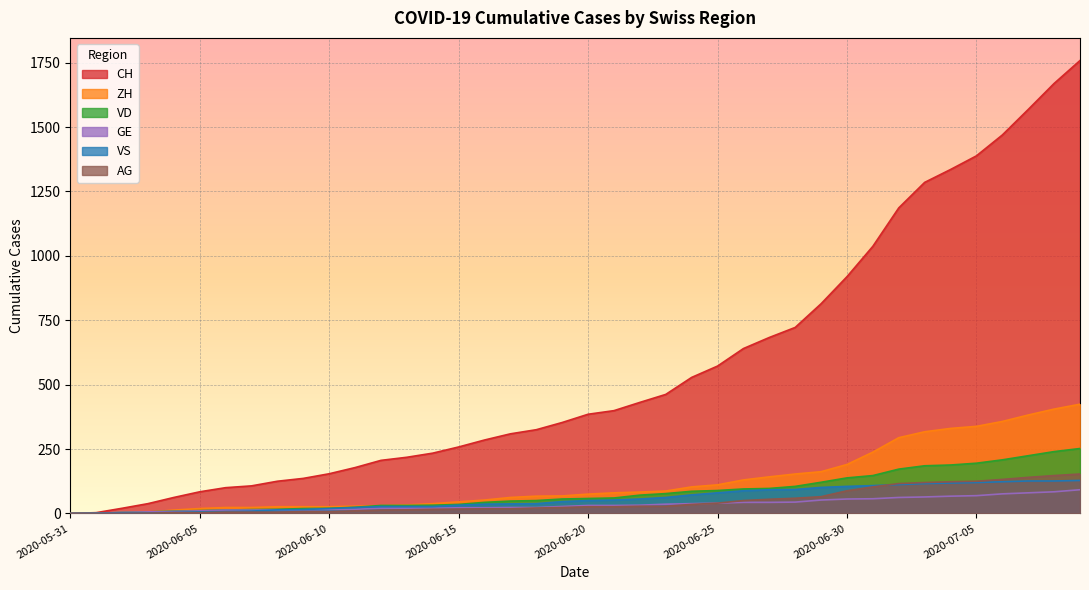

What is the value of the ZH point at the 40th from the left?

424